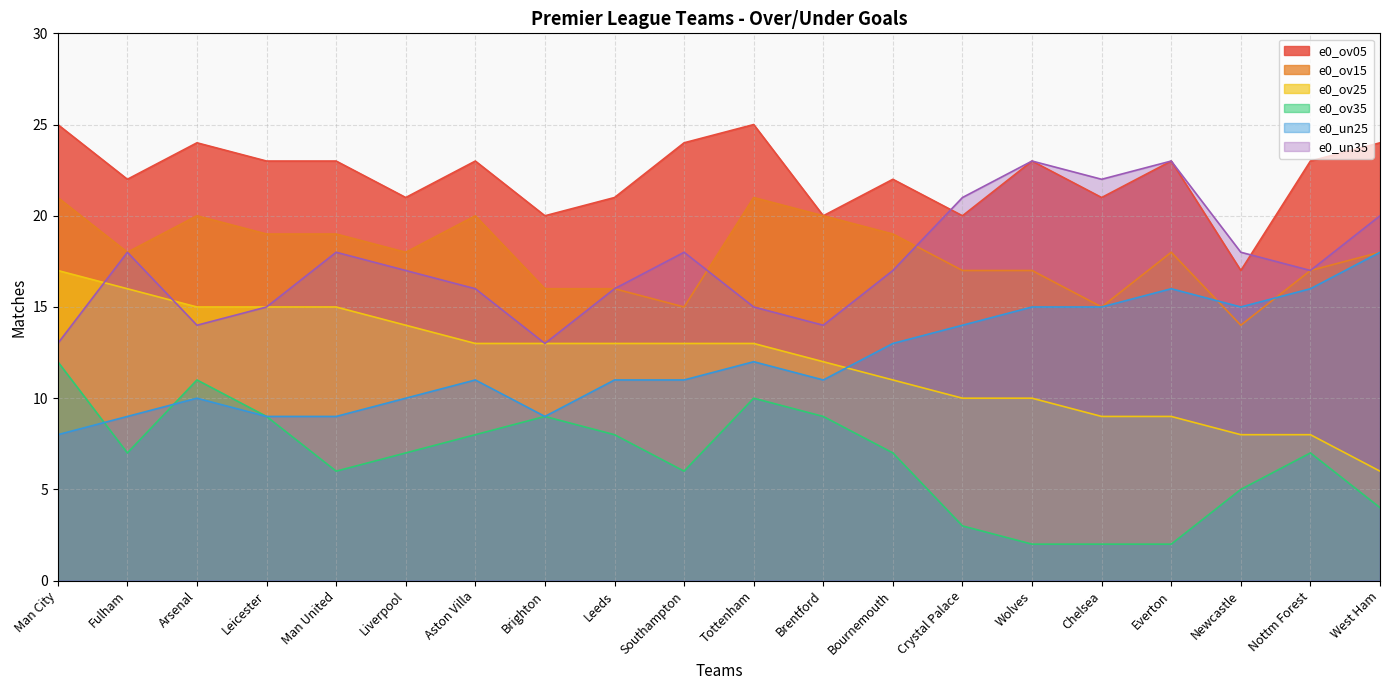

Where does the e0_ov15 series first go above 18?

Man City